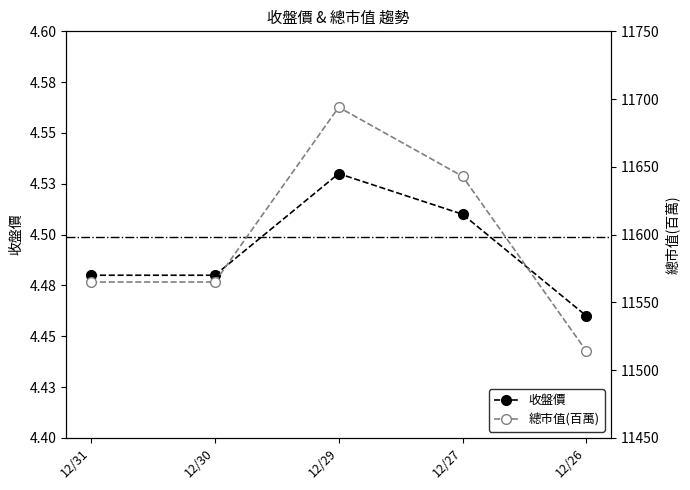

What is the sum of all 總市值(百萬) values?

57981.0